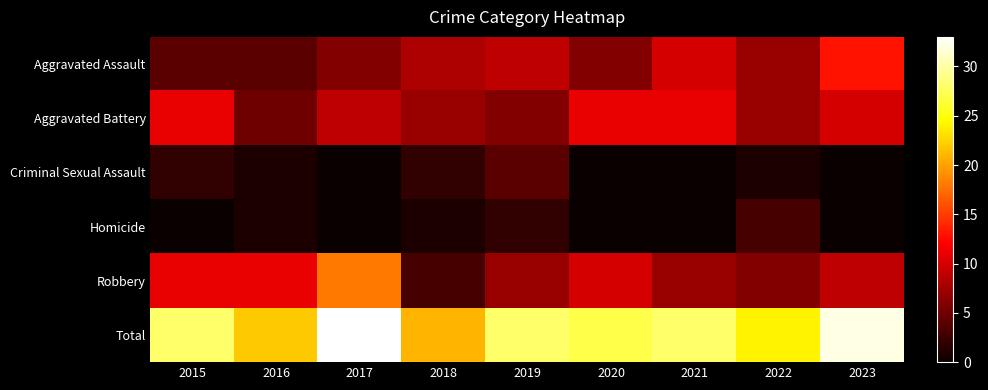

What is the greatest value displayed?

33